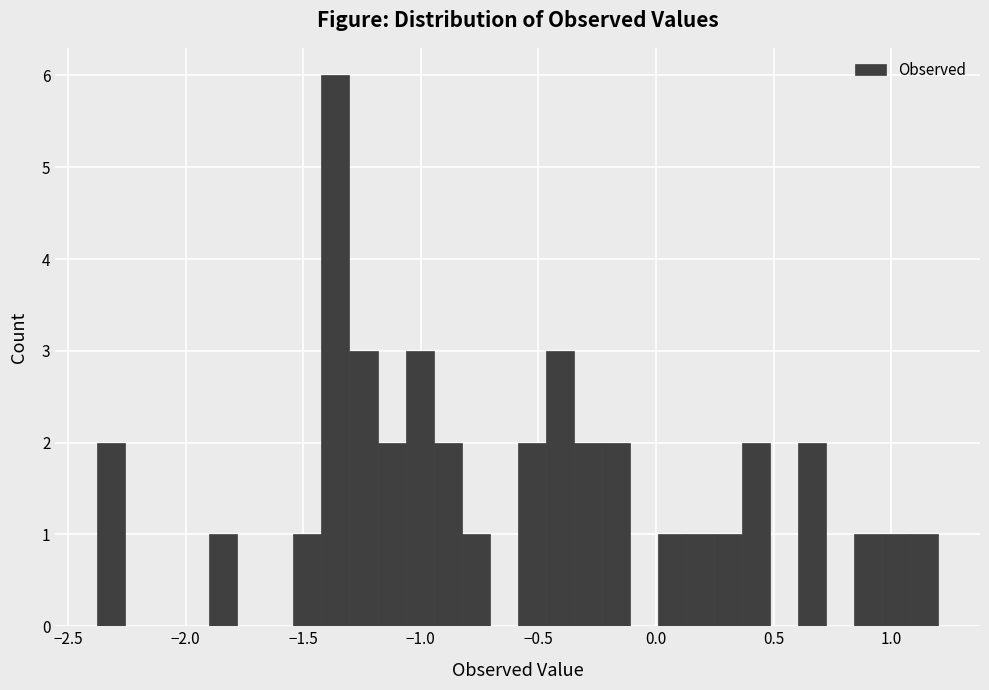

Read against the x-axis, roughly where is the centre of the tallest bar?

-1.35